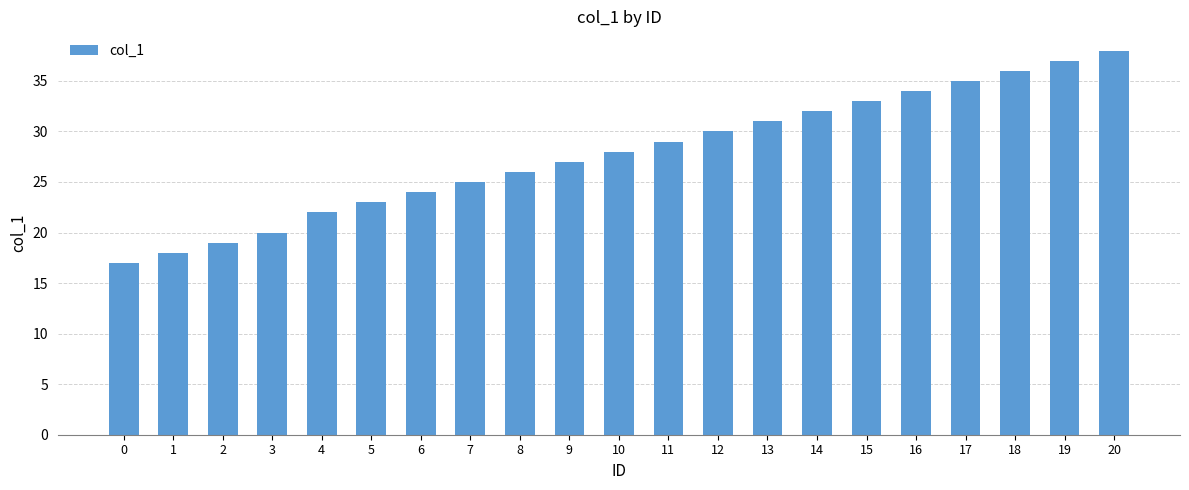

List the labels in order of value, largest first.

20, 19, 18, 17, 16, 15, 14, 13, 12, 11, 10, 9, 8, 7, 6, 5, 4, 3, 2, 1, 0